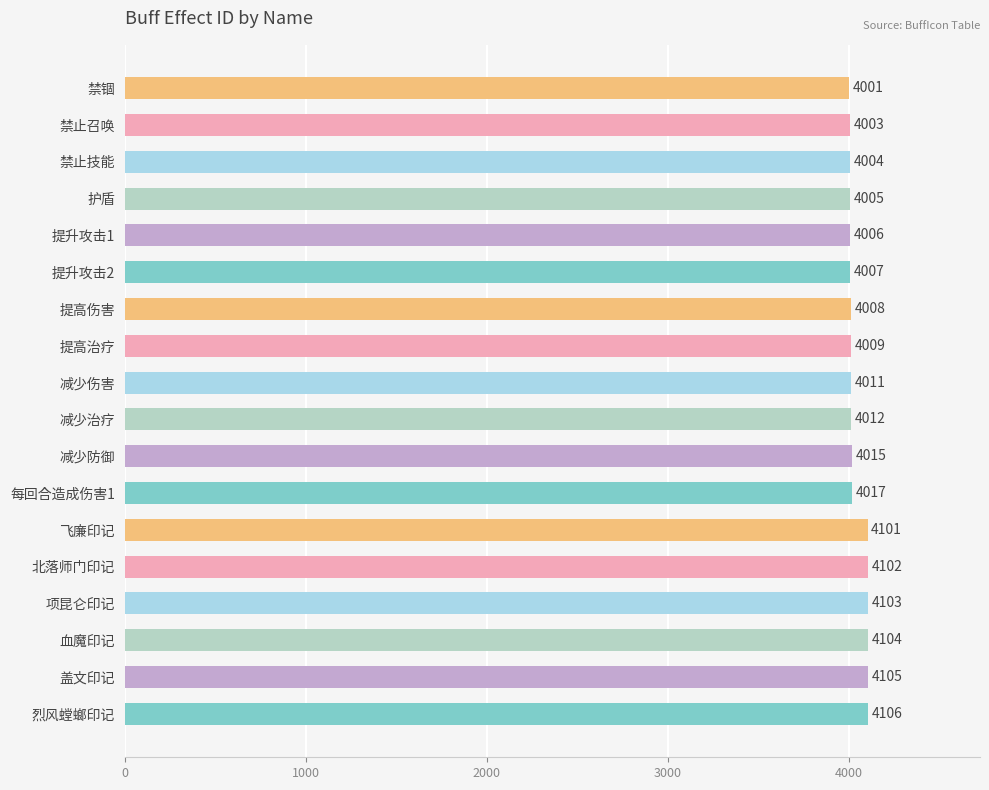

What is the label of the 13th bar from the top?

飞廉印记